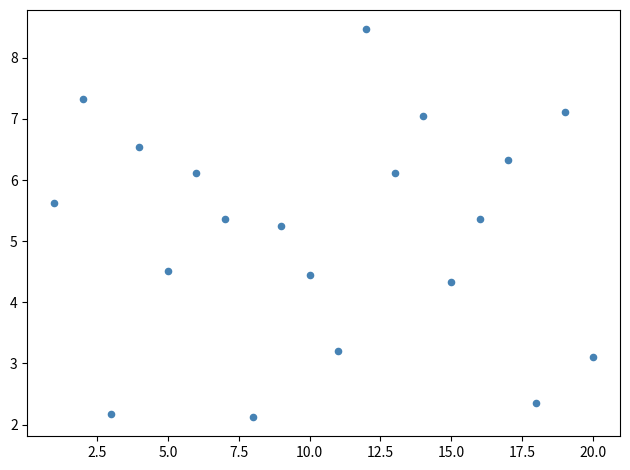

What is the range of Y values (max minus min)?

6.3